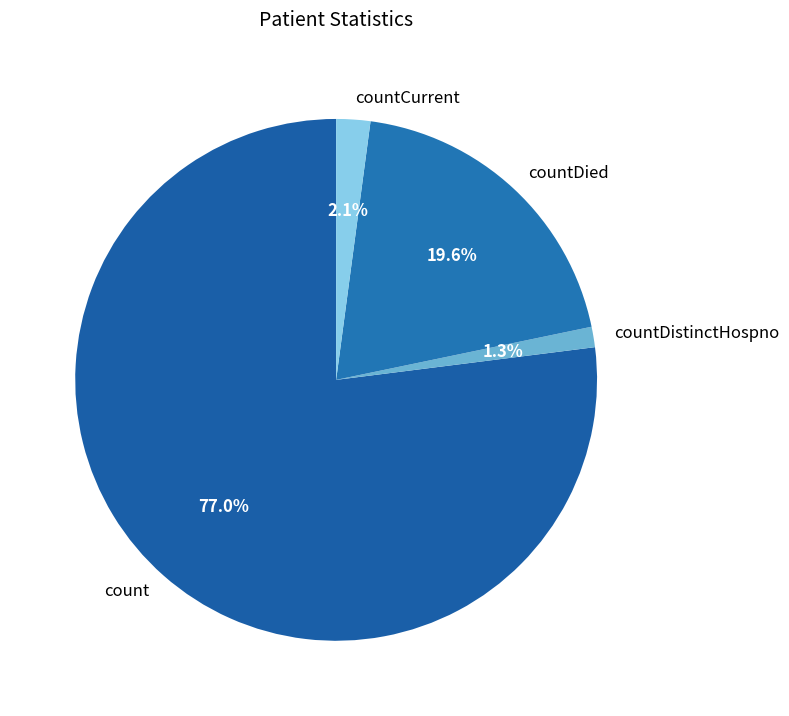

To the nearest percent, what is the difference between the largest and smallest slice percentages?

76%